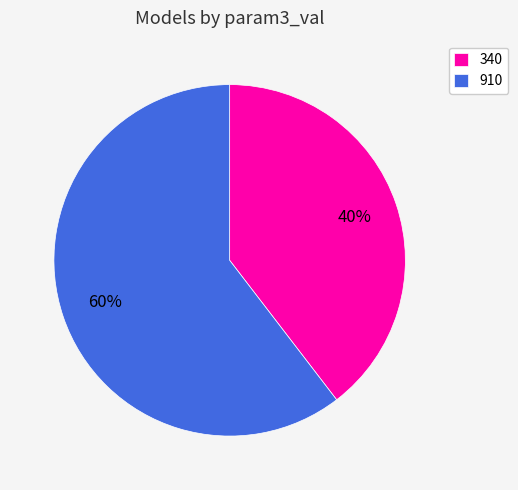

Do 340 and 910 together represent more than half of the pie?

Yes